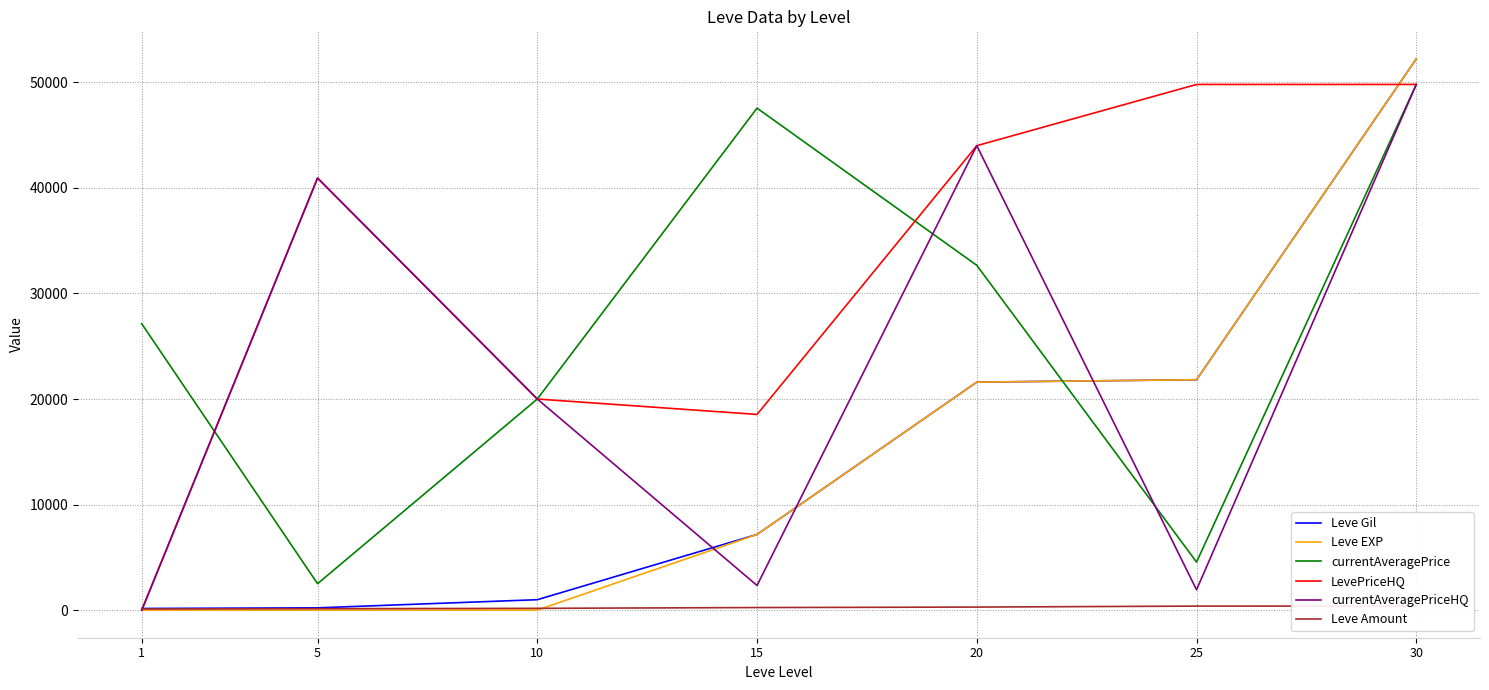

True or false: currentAveragePriceHQ has a value of 77523 at 20.

False